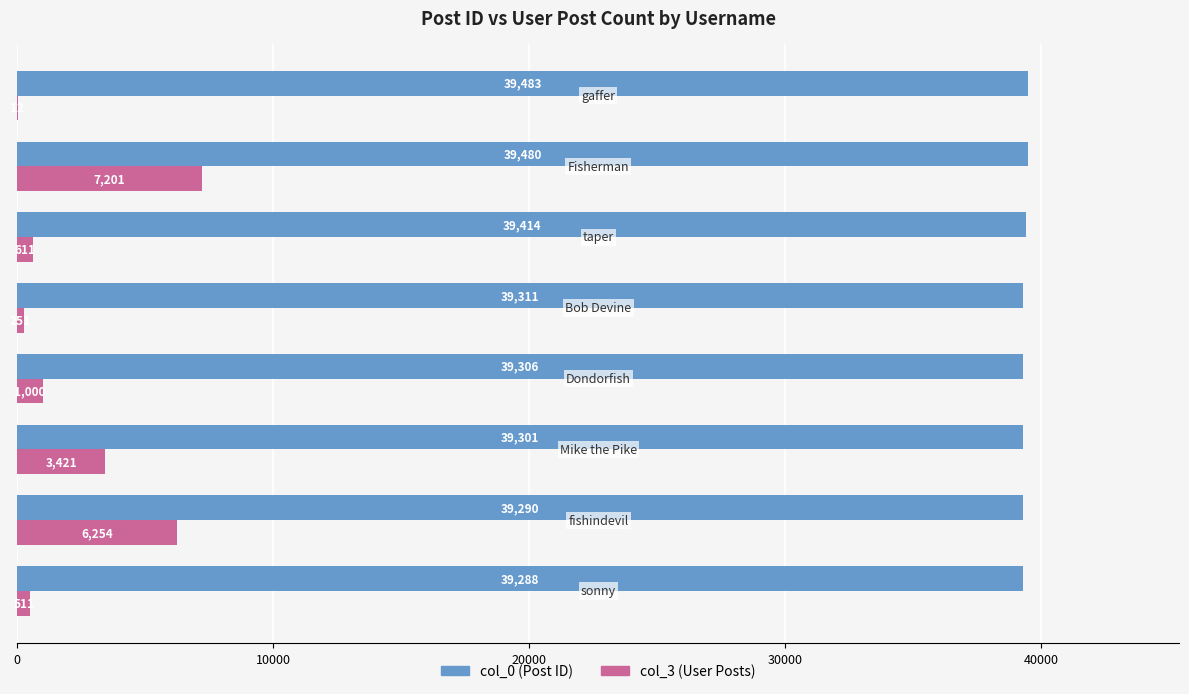

Which series has the largest total across all categories?

col_0 (Post ID)